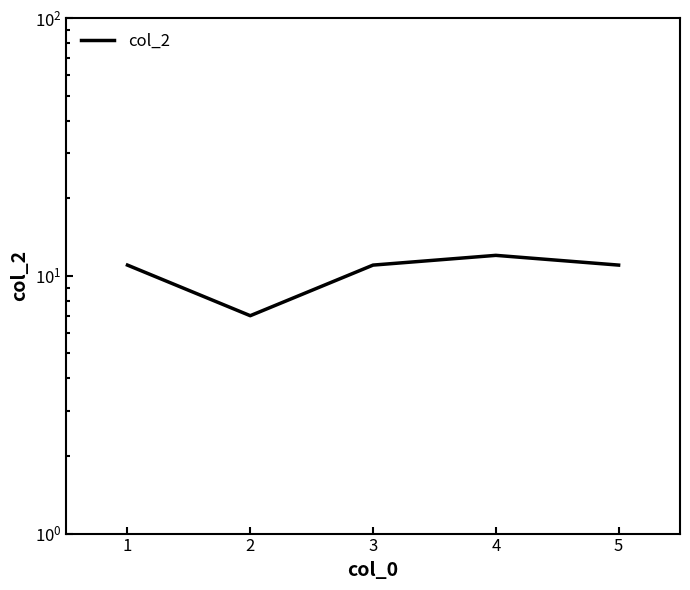

Does the chart have visible grid lines?

No